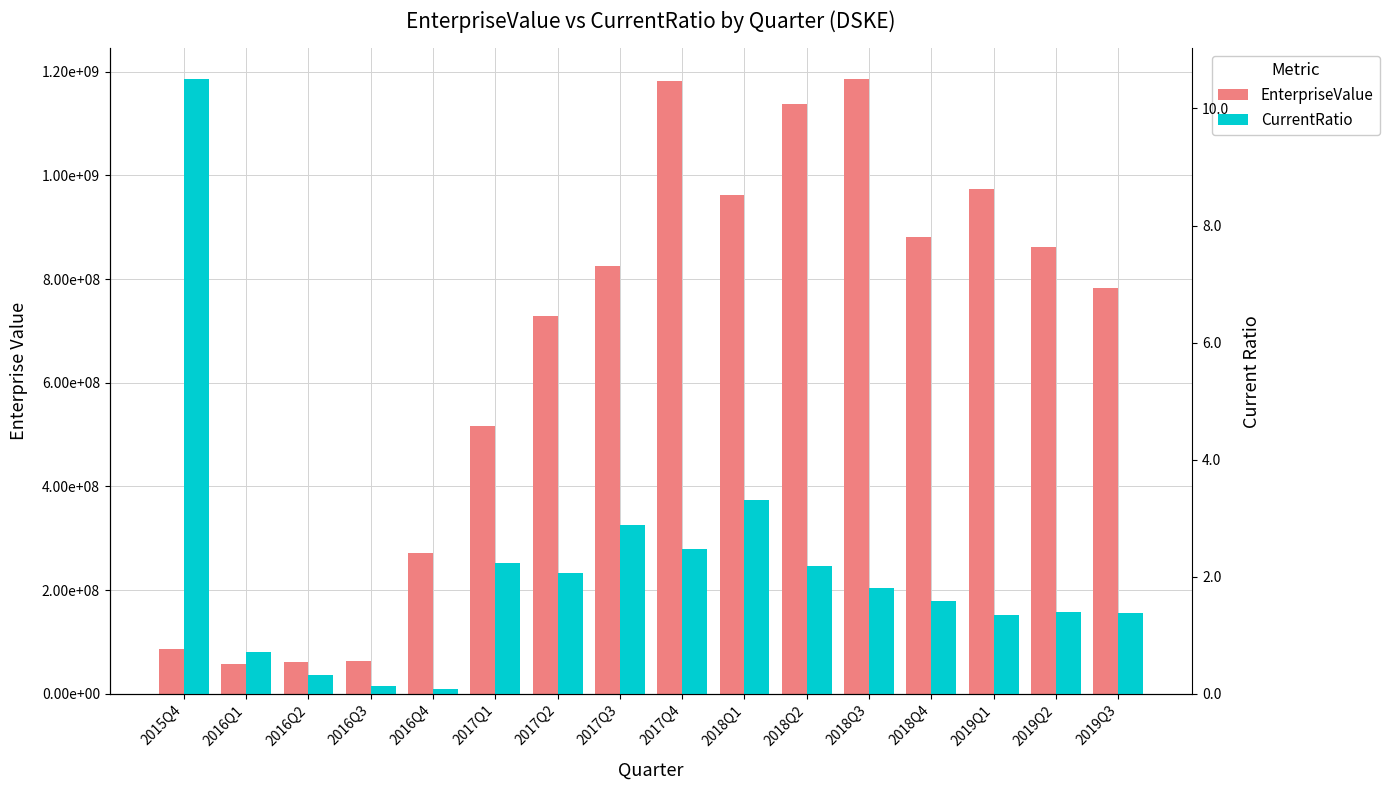

Rank the series at 2017Q2 from lowest to highest value.

CurrentRatio, EnterpriseValue